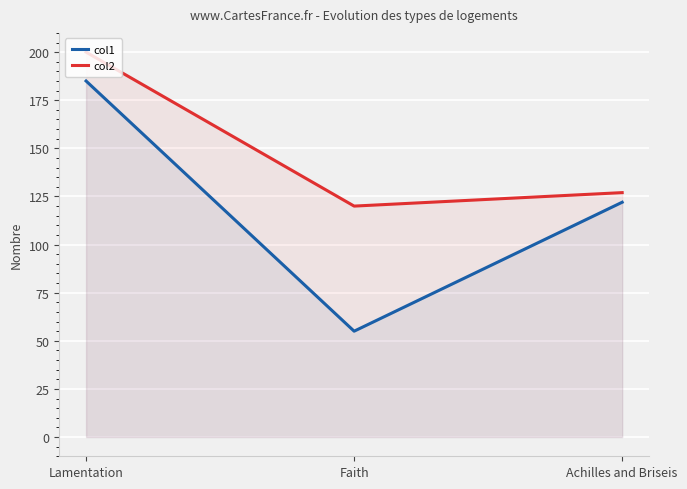

What is the difference between the col2 values at Achilles and Briseis and Lamentation?

73